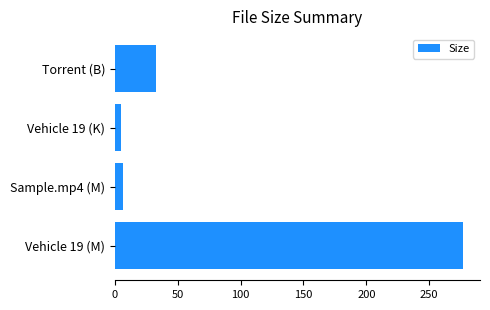

The chart shows a value of 276.6 at Vehicle 19 (M). True or false?

True